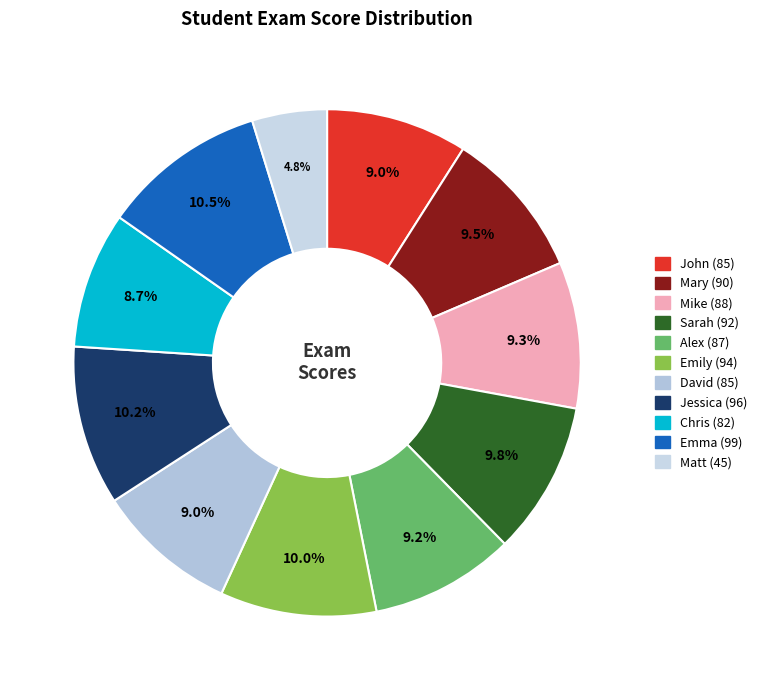

True or false: David accounts for 15% of the total.

False